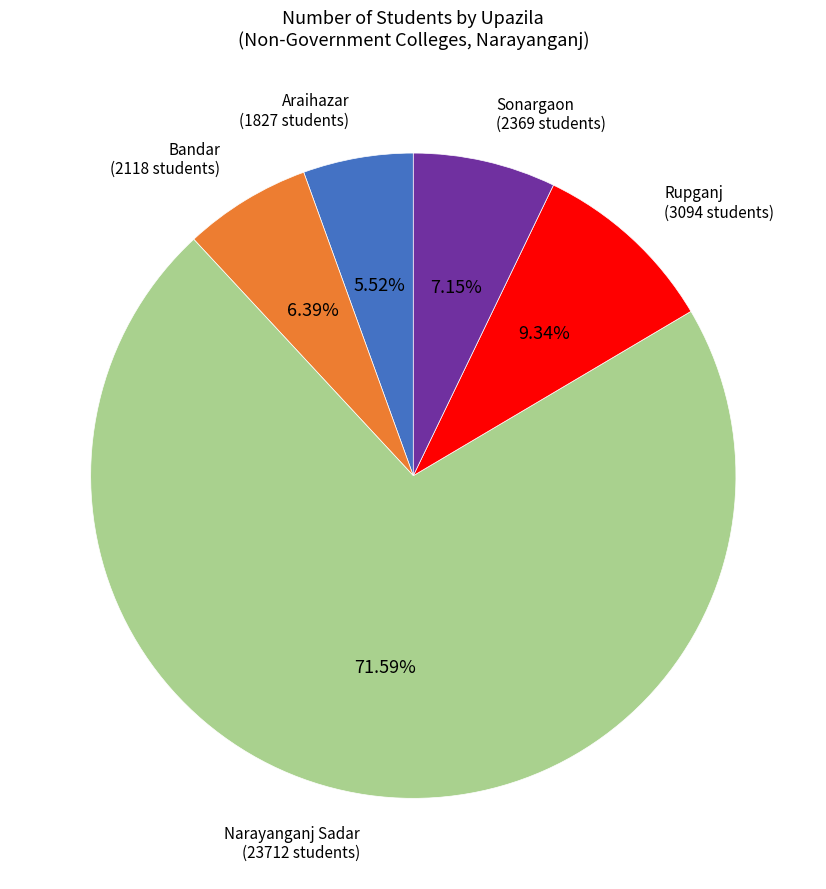

Is it true that Araihazar is 6% of the pie?

True